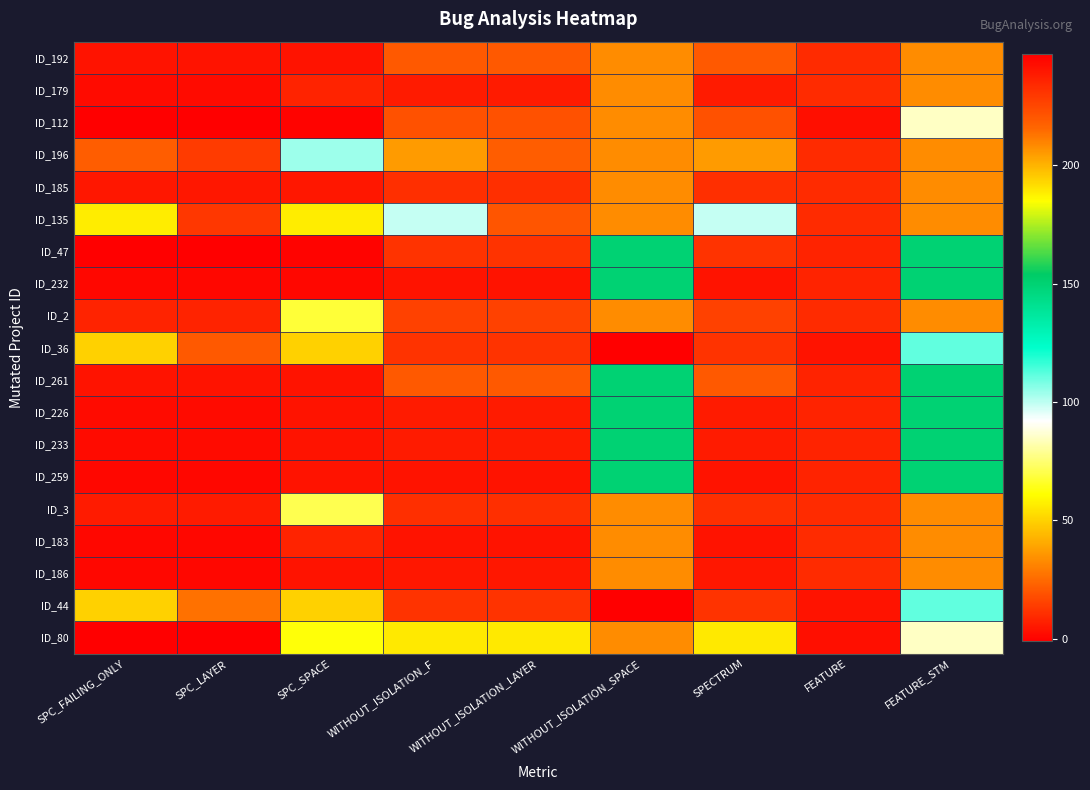

At how many categories does at least one series exceed 199?

2